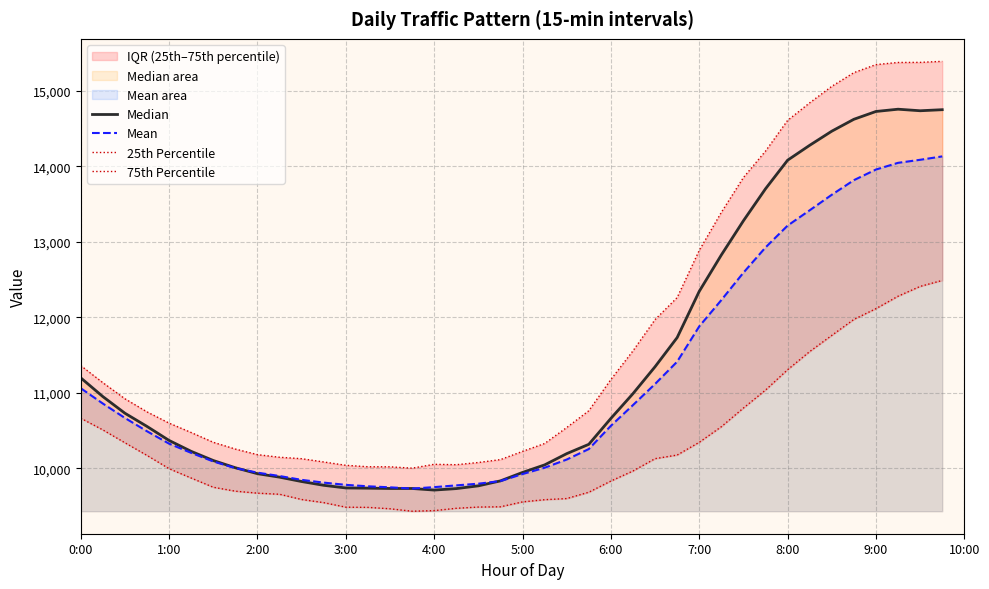

What is the maximum value shown in the chart?

15391.5